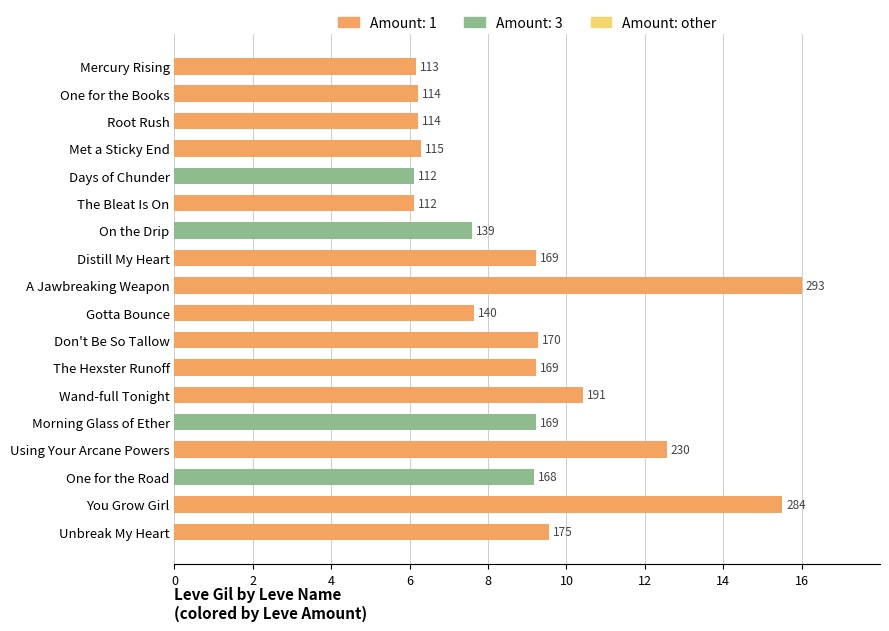

Are the bars horizontal?

Yes